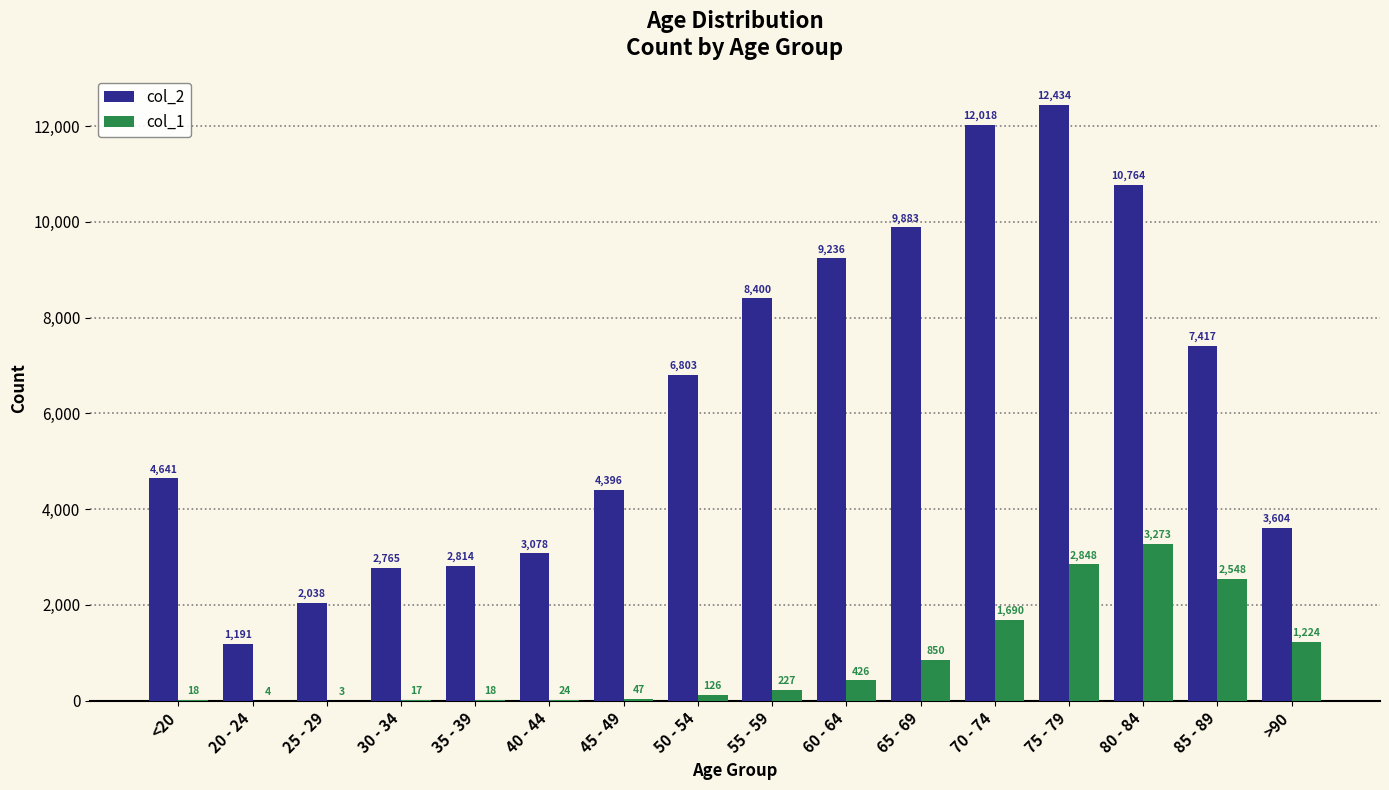

How many groups of bars are there?

16